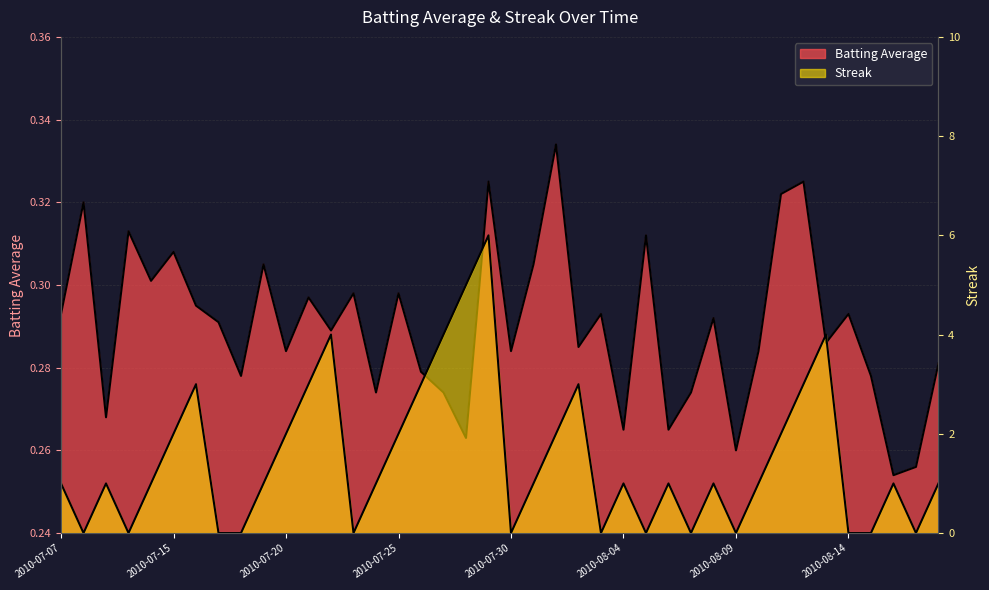

Does the chart display data point markers on the line(s)?

No